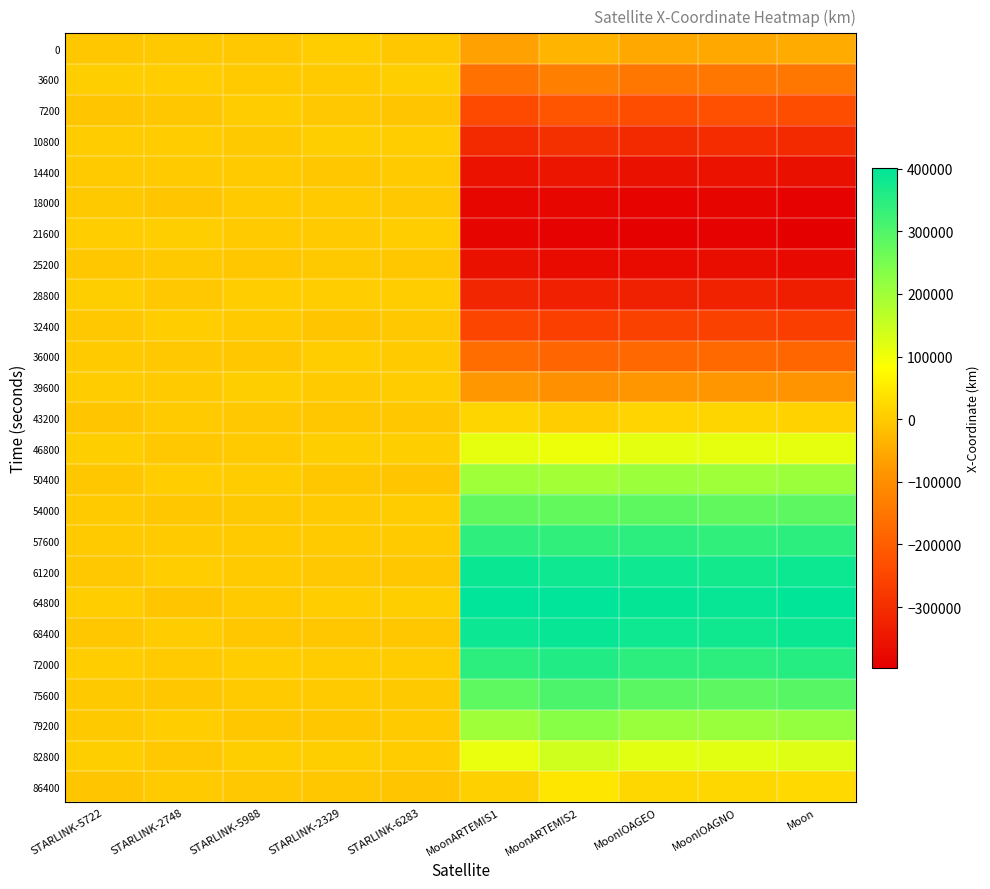

Reading right to left, transcribe all the data shown in this chart.

0: Moon=-49050.6	MoonIOAGNO=-52772.9	MoonIOAGEO=-52387.9	MoonARTEMIS2=-33129.3	MoonARTEMIS1=-64172.8	STARLINK-6283=-4027.7	STARLINK-2329=4844.4	STARLINK-5988=-3967.0	STARLINK-2748=-2095.1	STARLINK-5722=-4870.9
3600: Moon=-146535.4	MoonIOAGNO=-146679.7	MoonIOAGEO=-148551.6	MoonARTEMIS2=-130312.5	MoonARTEMIS1=-158317.2	STARLINK-6283=6380.8	STARLINK-2329=-261.1	STARLINK-5988=-534.3	STARLINK-2748=4083.0	STARLINK-5722=6619.1
7200: Moon=-234669.4	MoonIOAGNO=-231093.1	MoonIOAGEO=-235359.2	MoonARTEMIS2=-219099.0	MoonARTEMIS1=-241782.7	STARLINK-6283=-6512.5	STARLINK-2329=-3977.7	STARLINK-5988=2842.4	STARLINK-2748=-4868.8	STARLINK-5722=-5731.4
10800: Moon=-307781.3	MoonIOAGNO=-302380.7	MoonIOAGEO=-307152.5	MoonARTEMIS2=-293662.6	MoonARTEMIS1=-309418.1	STARLINK-6283=4053.1	STARLINK-2329=5441.9	STARLINK-5988=-1596.5	STARLINK-2748=2731.8	STARLINK-5722=3117.2
14400: Moon=-361161.6	MoonIOAGNO=-354606.7	MoonIOAGEO=-359202.6	MoonARTEMIS2=-349064.5	MoonARTEMIS1=-357128.2	STARLINK-6283=-117.3	STARLINK-2329=-4298.0	STARLINK-5988=-802.3	STARLINK-2748=2098.6	STARLINK-5722=-180.5
18000: Moon=-391365.8	MoonIOAGNO=-384034.5	MoonIOAGEO=-388078.3	MoonARTEMIS2=-381576.6	MoonARTEMIS1=-382106.4	STARLINK-6283=-3438.5	STARLINK-2329=2214.0	STARLINK-5988=918.9	STARLINK-2748=-6164.4	STARLINK-5722=-2192.9
21600: Moon=-396437.4	MoonIOAGNO=-388667.0	MoonIOAGEO=-391913.1	MoonARTEMIS2=-388932.1	MoonARTEMIS1=-382982.9	STARLINK-6283=5280.9	STARLINK-2329=-264.7	STARLINK-5988=1996.5	STARLINK-2748=5891.3	STARLINK-5722=4003.0
25200: Moon=-376034.5	MoonIOAGNO=-368172.5	MoonIOAGEO=-370526.1	MoonARTEMIS2=-370491.5	MoonARTEMIS1=-359882.8	STARLINK-6283=-5366.4	STARLINK-2329=-1874.6	STARLINK-5988=-5057.2	STARLINK-2748=-1478.9	STARLINK-5722=-5257.3
28800: Moon=-331453.3	MoonIOAGNO=-323847.8	MoonIOAGEO=-325388.8	MoonARTEMIS2=-327378.4	MoonARTEMIS1=-314392.0	STARLINK-6283=4358.1	STARLINK-2329=4295.9	STARLINK-5988=4661.1	STARLINK-2748=-3284.9	STARLINK-5722=5493.6
32400: Moon=-265545.5	MoonIOAGNO=-258514.8	MoonIOAGEO=-259467.4	MoonARTEMIS2=-263393.3	MoonARTEMIS1=-249435.0	STARLINK-6283=-2793.3	STARLINK-2329=-5718.1	STARLINK-5988=-230.5	STARLINK-2748=5059.0	STARLINK-5722=-3905.6
36000: Moon=-182536.2	MoonIOAGNO=-176338.5	MoonIOAGEO=-176987.7	MoonARTEMIS2=-185470.6	MoonARTEMIS1=-169074.3	STARLINK-6283=576.2	STARLINK-2329=4284.4	STARLINK-5988=-4921.0	STARLINK-2748=-3887.8	STARLINK-5722=471.2
39600: Moon=-87752.9	MoonIOAGNO=-82596.4	MoonIOAGEO=-83163.8	MoonARTEMIS2=-93986.0	MoonARTEMIS1=-78243.8	STARLINK-6283=2306.4	STARLINK-2329=20.9	STARLINK-5988=6642.3	STARLINK-2748=1658.8	STARLINK-5722=3596.3
43200: Moon=12716.8	MoonIOAGNO=16428.0	MoonIOAGEO=16090.2	MoonARTEMIS2=4482.3	MoonARTEMIS1=17568.0	STARLINK-6283=-5205.4	STARLINK-2329=-4667.6	STARLINK-5988=-3793.9	STARLINK-2748=655.6	STARLINK-5722=-6345.7
46800: Moon=112415.6	MoonIOAGNO=112577.0	MoonIOAGEO=114476.2	MoonARTEMIS2=103247.7	MoonARTEMIS1=112668.3	STARLINK-6283=6706.5	STARLINK-2329=6550.0	STARLINK-5988=-720.4	STARLINK-2748=-3258.5	STARLINK-5722=6475.0
50400: Moon=204932.9	MoonIOAGNO=201376.2	MoonIOAGEO=205671.7	MoonARTEMIS2=195901.0	MoonARTEMIS1=201536.4	STARLINK-6283=-5706.2	STARLINK-2329=-4736.8	STARLINK-5988=2913.8	STARLINK-2748=5222.7	STARLINK-5722=-4250.3
54000: Moon=284316.4	MoonIOAGNO=278930.9	MoonIOAGEO=283736.7	MoonARTEMIS2=276484.4	MoonARTEMIS1=279249.8	STARLINK-6283=2400.0	STARLINK-2329=1100.6	STARLINK-5988=-1563.6	STARLINK-2748=-4367.7	STARLINK-5722=1065.4
57600: Moon=345455.7	MoonIOAGNO=338914.8	MoonIOAGEO=343541.4	MoonARTEMIS2=339814.8	MoonARTEMIS1=342195.6	STARLINK-6283=1651.0	STARLINK-2329=1922.4	STARLINK-5988=-823.7	STARLINK-2748=-23.5	STARLINK-5722=1707.2
61200: Moon=384411.6	MoonIOAGNO=377096.5	MoonIOAGEO=381160.8	MoonARTEMIS2=381800.7	MoonARTEMIS1=387108.8	STARLINK-6283=-4613.9	STARLINK-2329=-3423.6	STARLINK-5988=836.8	STARLINK-2748=5047.2	STARLINK-5722=-3649.3
64800: Moon=398670.1	MoonIOAGNO=390920.6	MoonIOAGEO=394172.6	MoonARTEMIS2=399702.7	MoonARTEMIS1=400866.0	STARLINK-6283=5637.8	STARLINK-2329=4084.1	STARLINK-5988=2113.9	STARLINK-2748=-6541.4	STARLINK-5722=4872.7
68400: Moon=387304.8	MoonIOAGNO=379469.7	MoonIOAGEO=381812.6	MoonARTEMIS2=392313.3	MoonARTEMIS1=385859.5	STARLINK-6283=-5029.4	STARLINK-2329=-4181.8	STARLINK-5988=-5083.4	STARLINK-2748=3384.2	STARLINK-5722=-5362.0
72000: Moon=351037.6	MoonIOAGNO=343464.7	MoonIOAGEO=344978.8	MoonARTEMIS2=360041.3	MoonARTEMIS1=345110.3	STARLINK-6283=3611.2	STARLINK-2329=2888.0	STARLINK-5988=4501.1	STARLINK-2748=1449.2	STARLINK-5722=4488.4
75600: Moon=292192.2	MoonIOAGNO=285197.8	MoonIOAGEO=286109.6	MoonARTEMIS2=304893.4	MoonARTEMIS1=282082.7	STARLINK-6283=-1710.8	STARLINK-2329=498.3	STARLINK-5988=32.3	STARLINK-2748=-4297.8	STARLINK-5722=-1817.8
79200: Moon=214546.0	MoonIOAGNO=208384.4	MoonIOAGEO=208982.4	MoonARTEMIS2=230353.0	MoonARTEMIS1=201338.1	STARLINK-6283=-744.5	STARLINK-2329=-4649.5	STARLINK-5988=-5118.2	STARLINK-2748=4331.0	STARLINK-5722=-2108.6
82800: Moon=123087.1	MoonIOAGNO=117959.8	MoonIOAGEO=118472.2	MoonARTEMIS2=141164.0	MoonARTEMIS1=108378.9	STARLINK-6283=3661.2	STARLINK-2329=6748.0	STARLINK-5988=6625.0	STARLINK-2748=-2900.8	STARLINK-5722=5577.7
86400: Moon=23693.6	MoonIOAGNO=19993.5	MoonIOAGEO=20284.2	MoonARTEMIS2=43030.9	MoonARTEMIS1=9333.8	STARLINK-6283=-6050.2	STARLINK-2329=-4986.0	STARLINK-5988=-3608.5	STARLINK-2748=902.0	STARLINK-5722=-6839.9